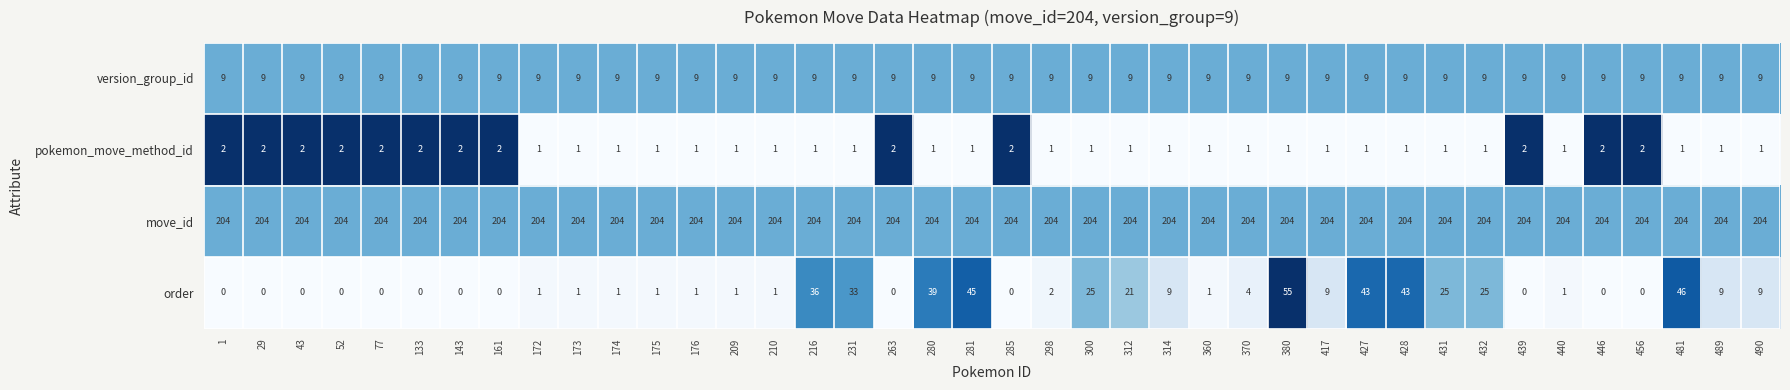

What is the maximum value shown in the chart?

204